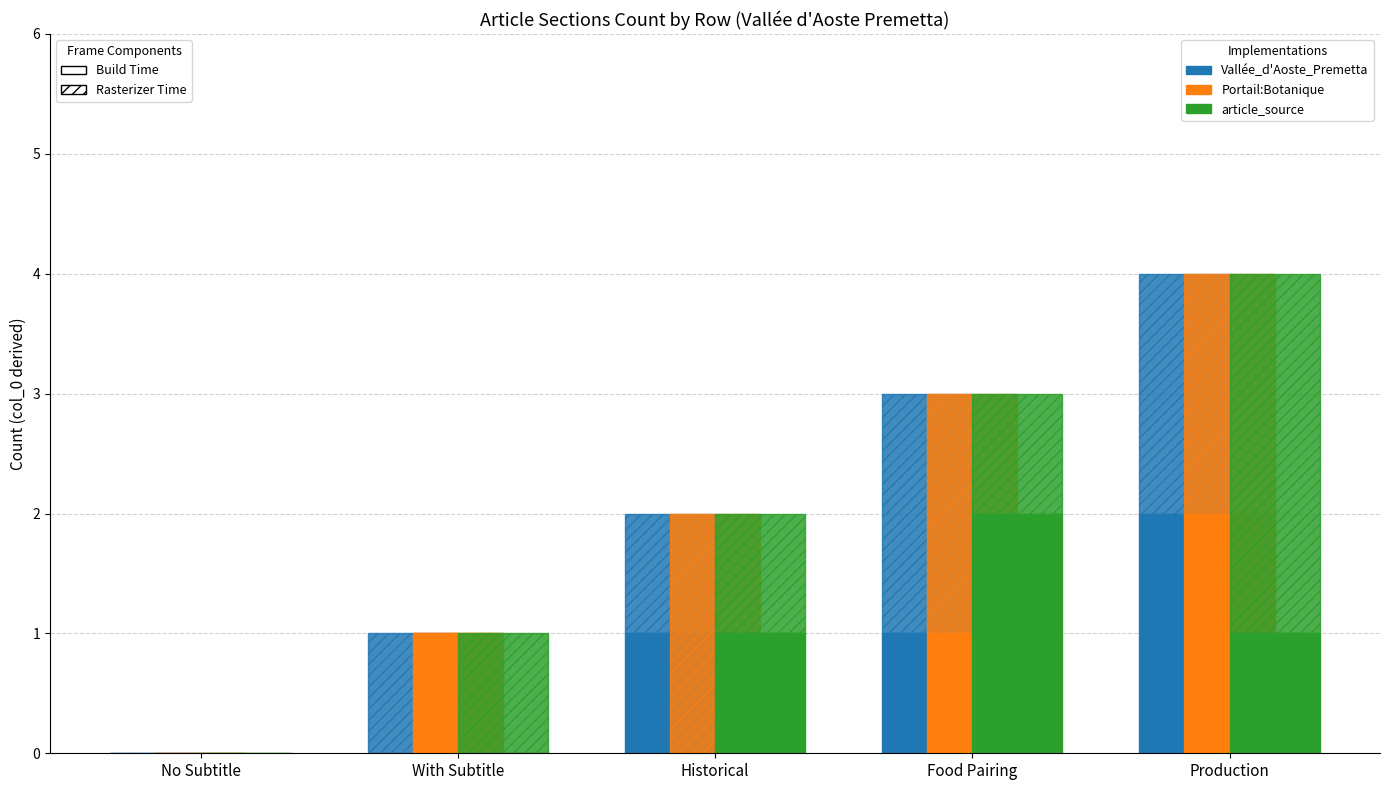

List the labels in order of article_source Rasterizer value, largest first.

Production, With Subtitle, Historical, Food Pairing, No Subtitle